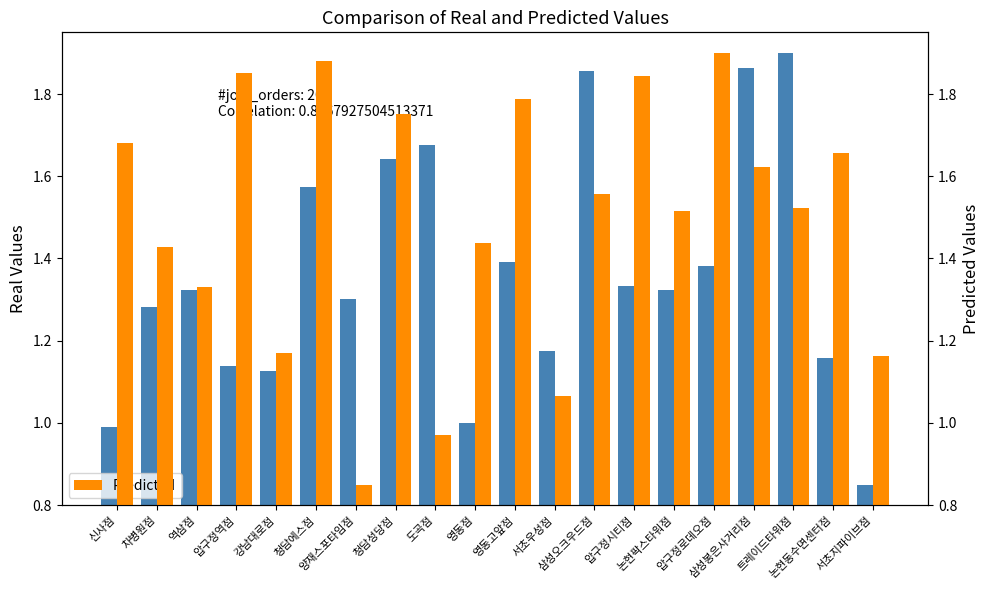

Is it true that Predicted equals 0.8 at 양재스포타임점?

True